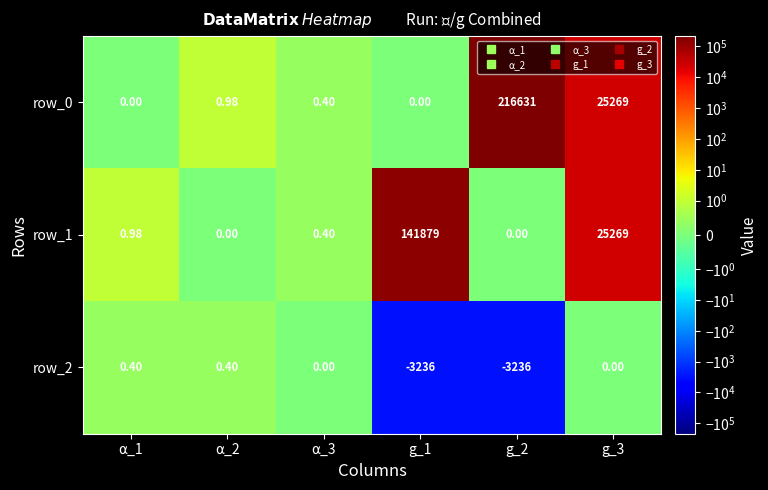

What is the difference between the maximum and minimum values in the row_2 series?

3236.4